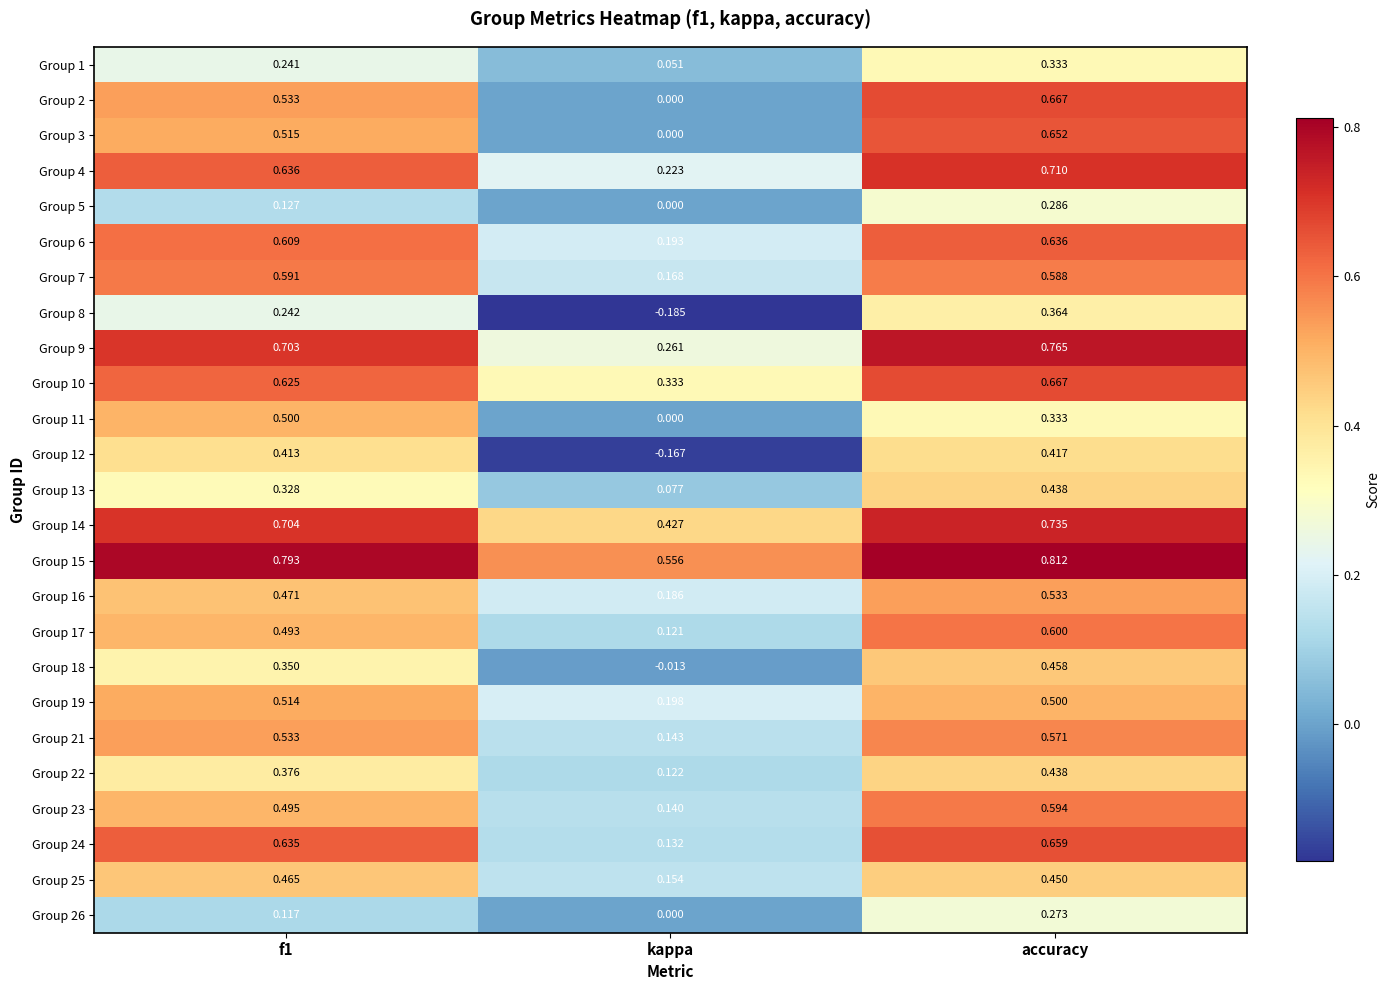

Which category has the highest value in the Group 18 series?

accuracy